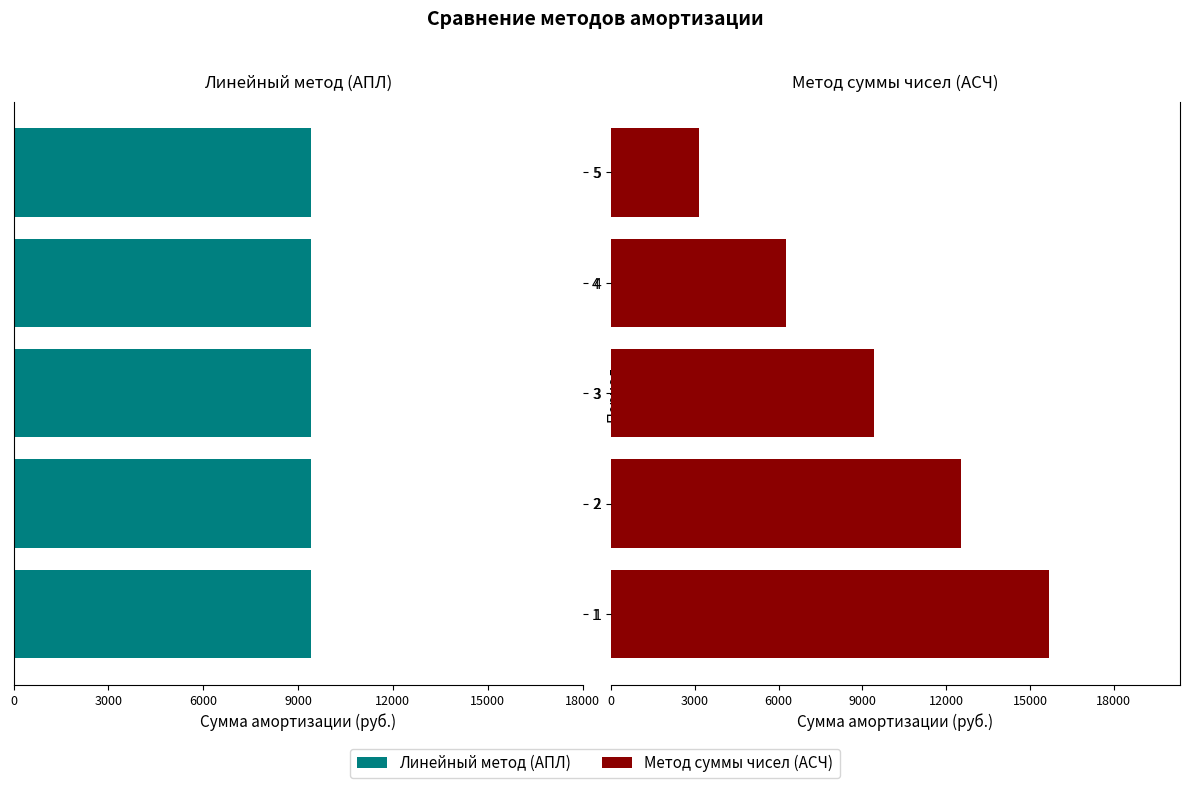

Which series has the widest spread of values?

Метод суммы чисел (АСЧ)